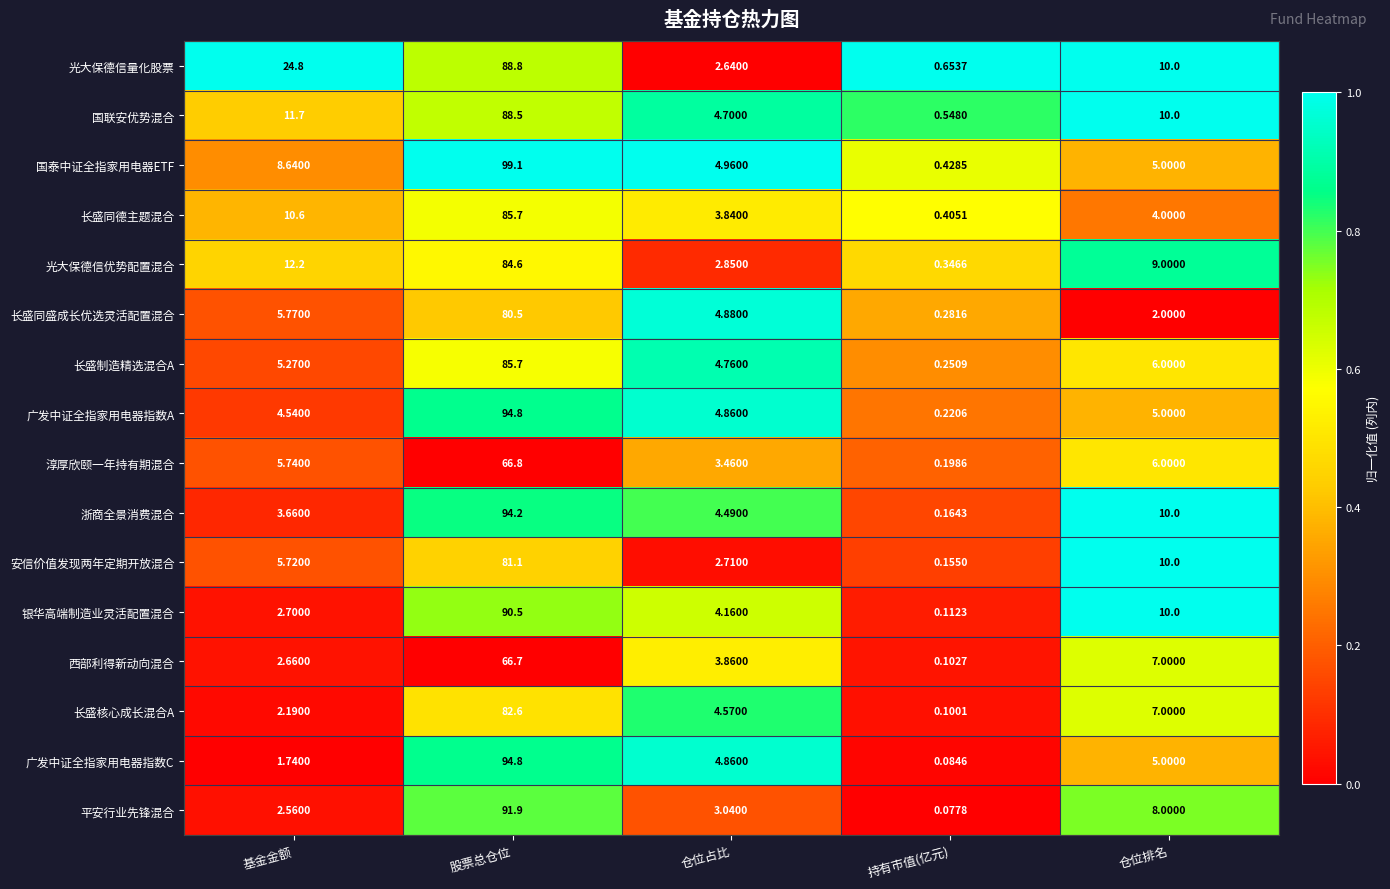

List the labels in order of 广发中证全指家用电器指数A value, largest first.

股票总仓位, 仓位排名, 仓位占比, 基金金额, 持有市值(亿元)